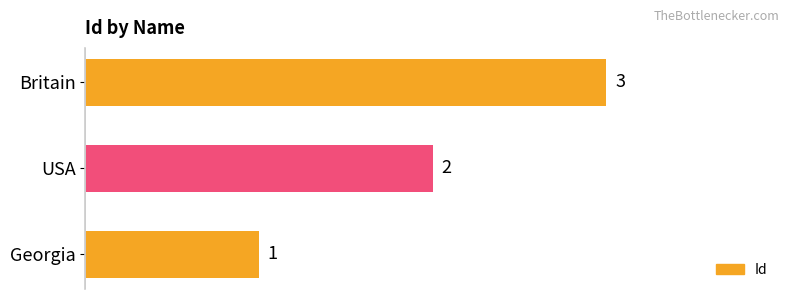

Are the bars grouped side by side (vs. stacked)?

No